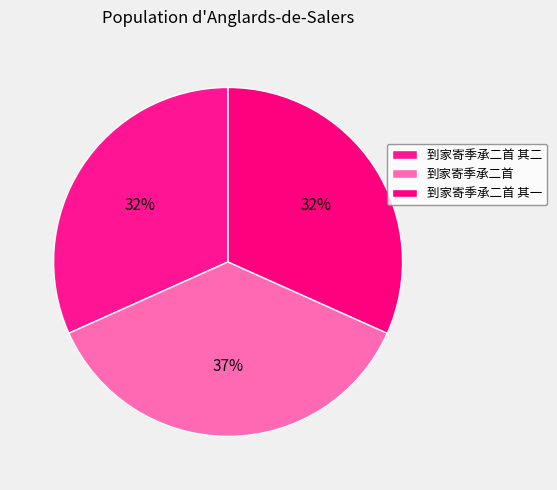

To the nearest percent, what percentage of the pie is 到家寄季承二首 其一?

32%